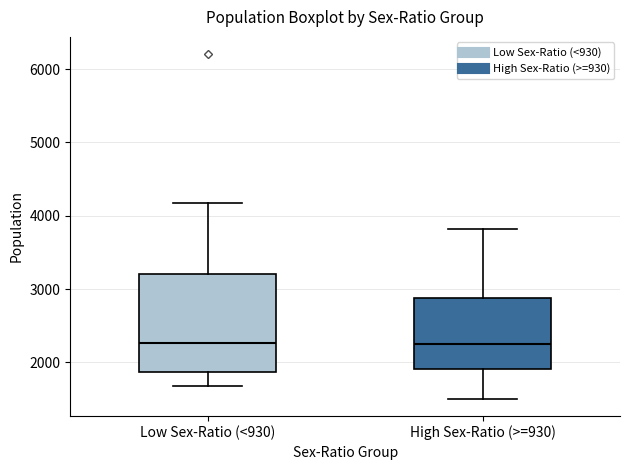

Reading left to right, read every box against the y-axis: the position of its median line, the range the box covers, and the ends of its whiskers. The values are not printed on the chart, so give them approximately, as read against the axis.

Low Sex-Ratio (<930): median 2300, box 1900 to 3200, whiskers 1700 to 4200
High Sex-Ratio (>=930): median 2300, box 1900 to 2900, whiskers 1500 to 3800